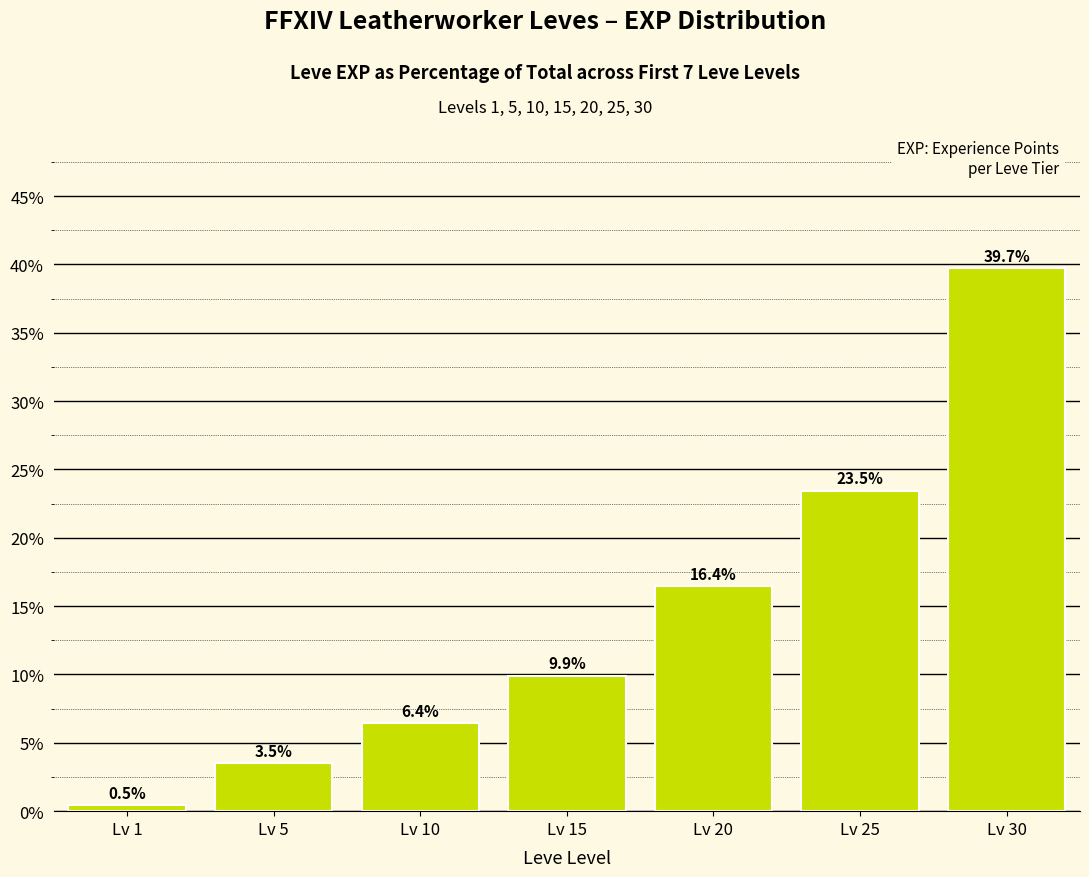

What is the maximum value shown in the chart?

39.7